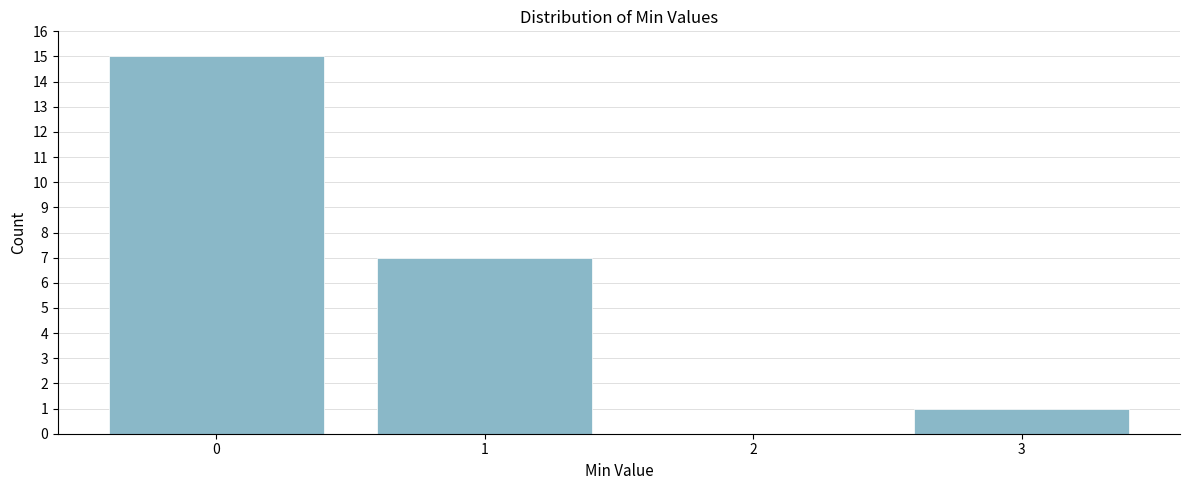

Which range on the x-axis has the tallest bar?

-0.5 to 0.5